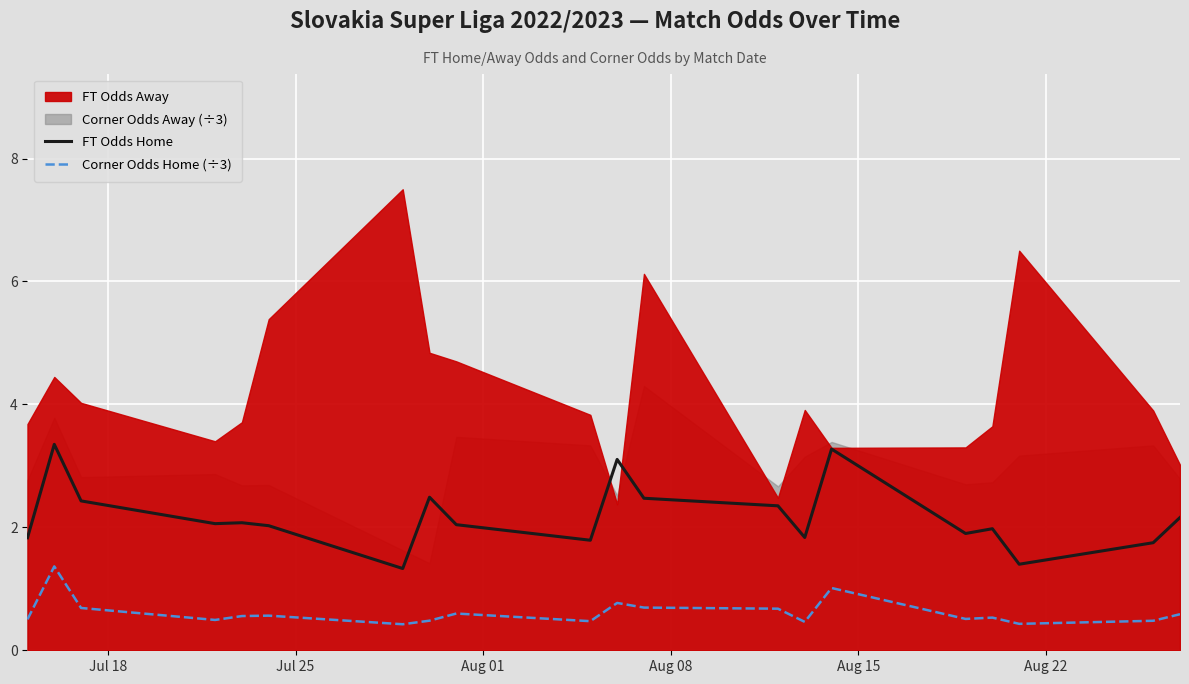

How many interior local peaks does the Corner Odds Home (÷3) series have?

6